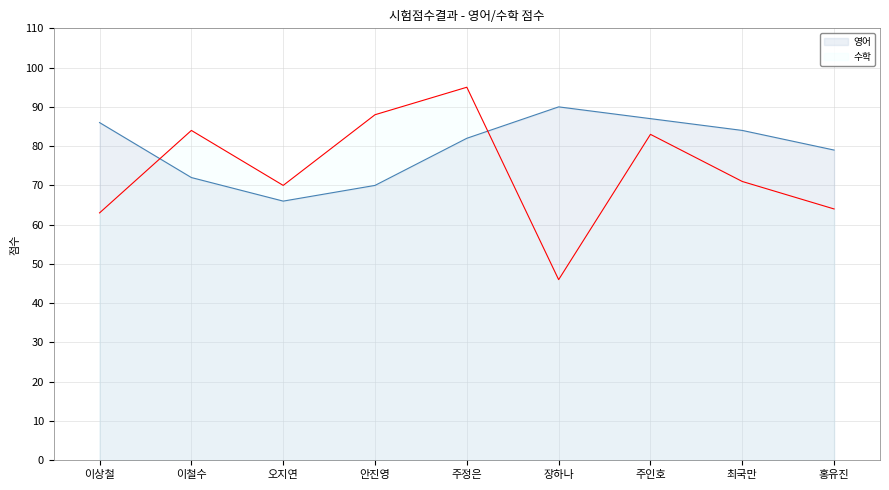

What is the difference between the 수학 values at 장하나 and 안진영?

42